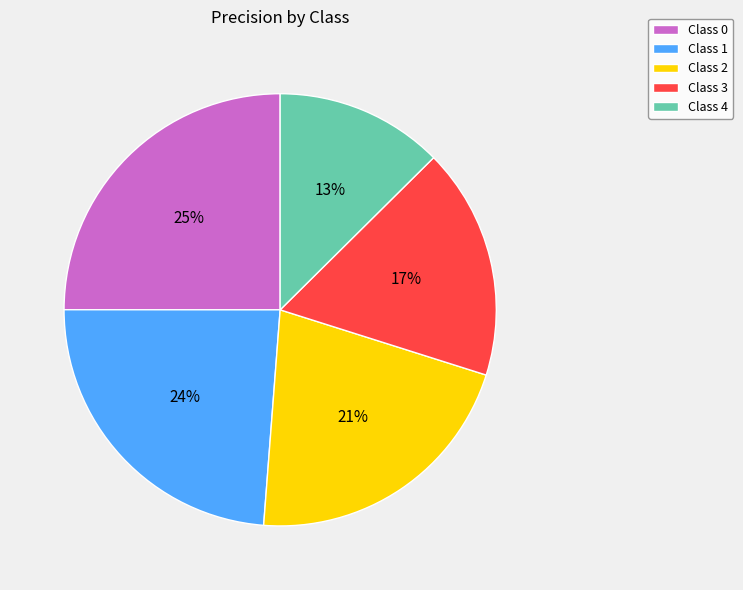

To the nearest percent, what is the difference between the largest and smallest slice percentages?

12%